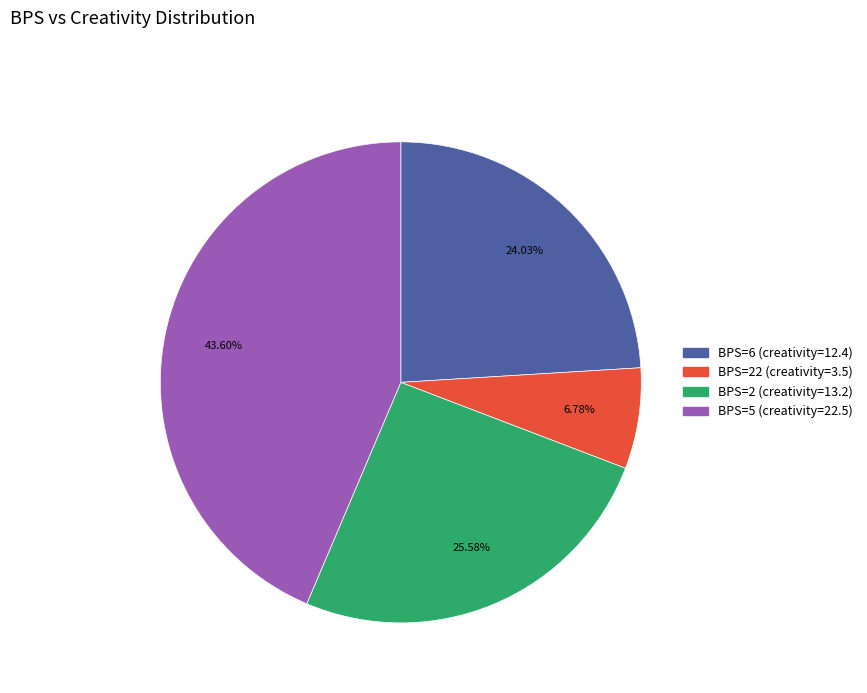

Is there a majority slice in this chart?

No